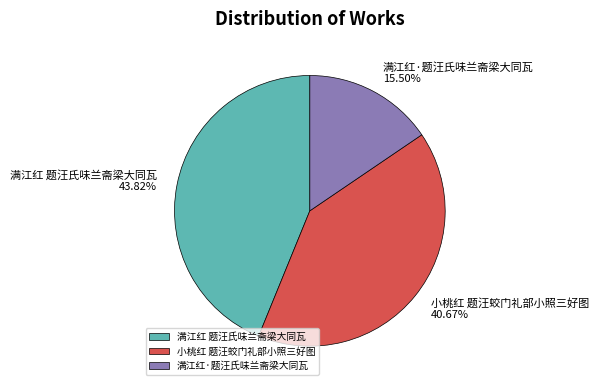

Is it true that 满江红·题汪氏味兰斋梁大同瓦 is 3% of the pie?

False